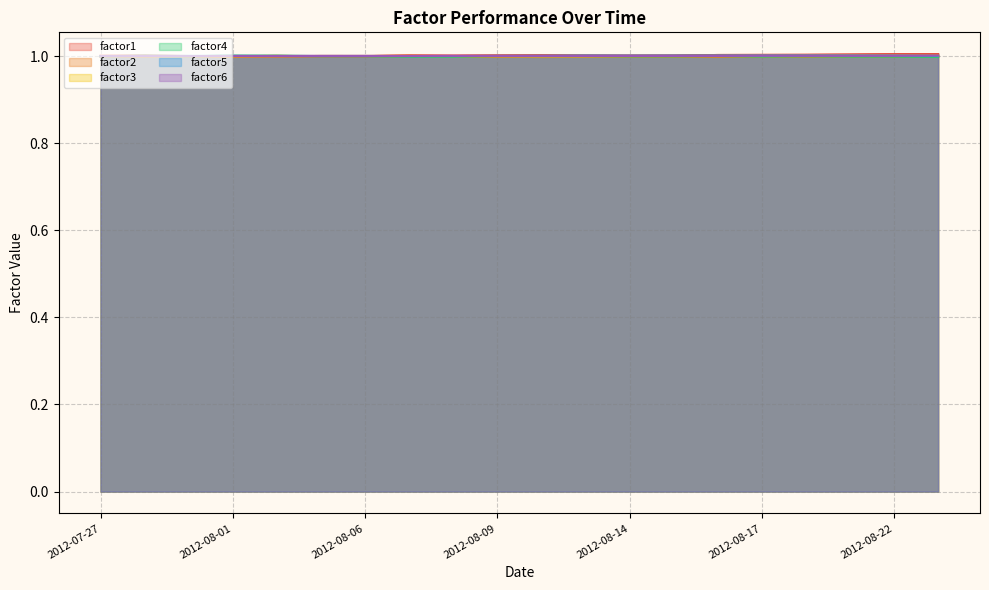

Which series ends up on top after the final intersection of factor5 and factor6?

factor6